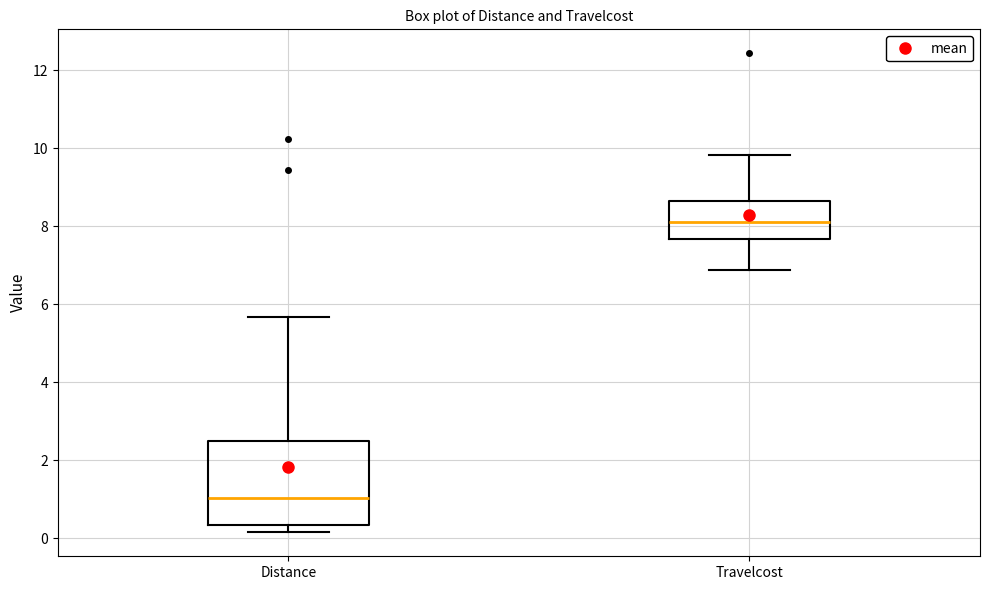

Where does the upper whisker of the box for Travelcost end on the y-axis? The values are not printed on the chart, so give them approximately, as read against the axis.

9.8